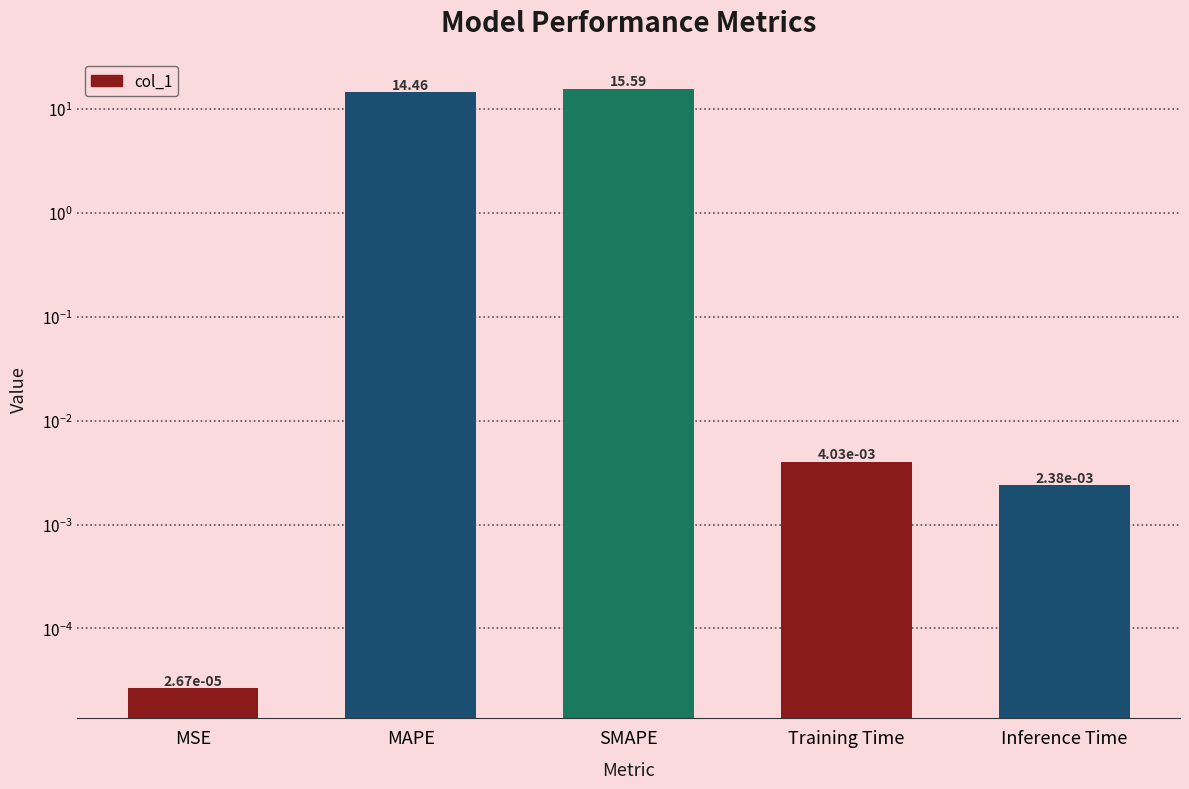

Does the chart contain any negative values?

No